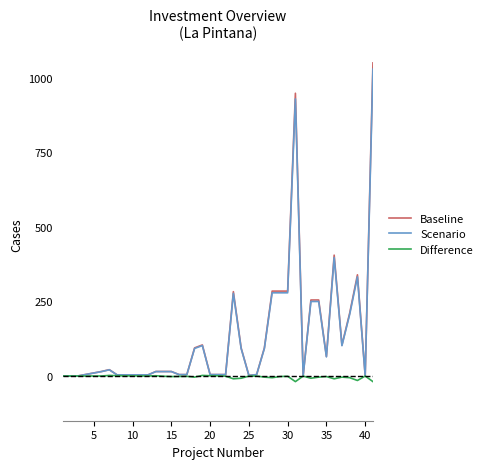

What is the difference between the maximum and minimum values in the Scenario series?

1029.0